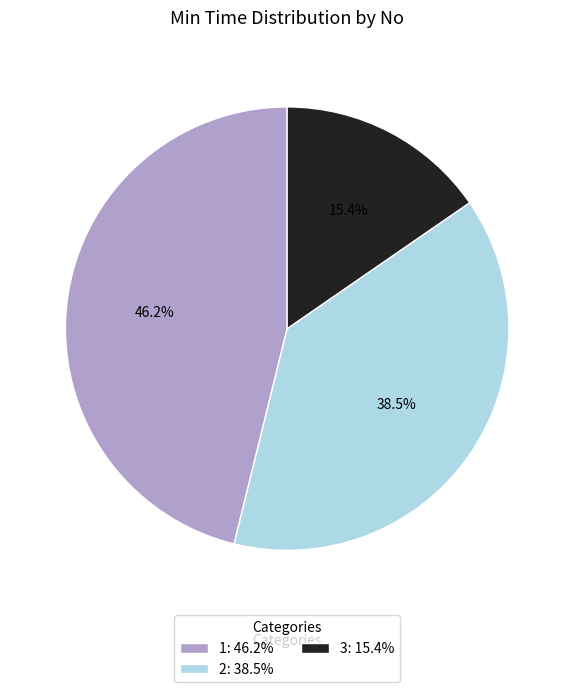

Which slice is the smallest?

3